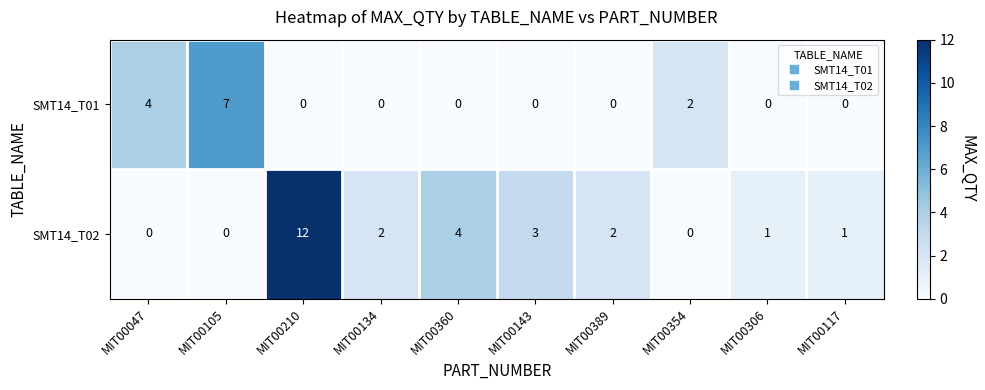

At which category is the sum across all series the highest?

MIT00210